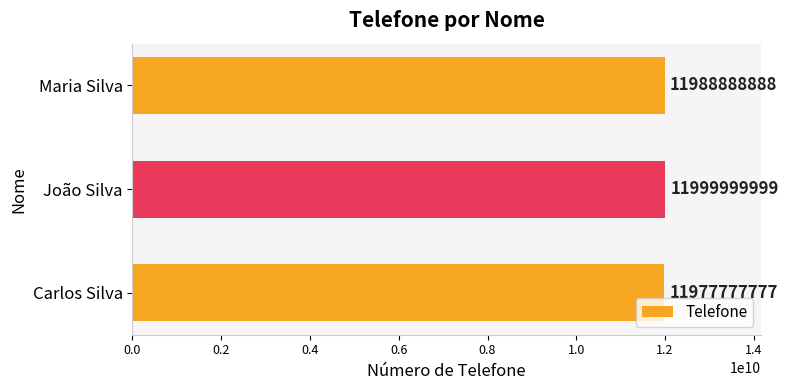

Where is the data nearest to the value 11988888888?

Maria Silva